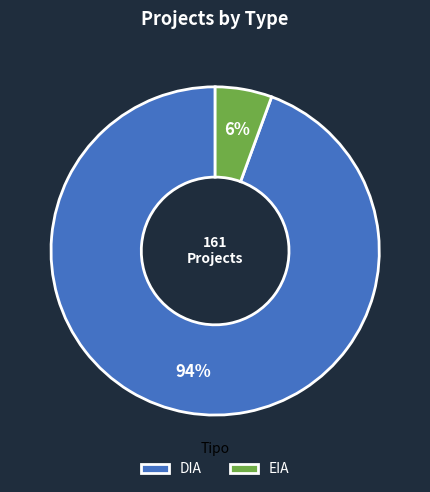

Is the sum of EIA and DIA greater than half?

Yes